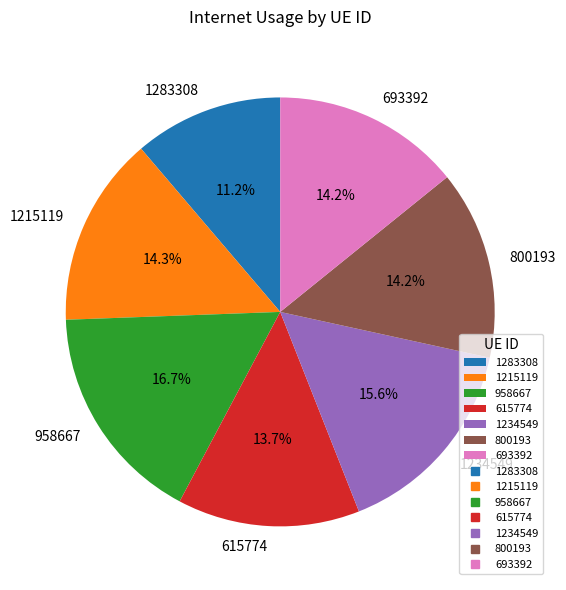

Is it true that 1215119 is 14% of the pie?

True